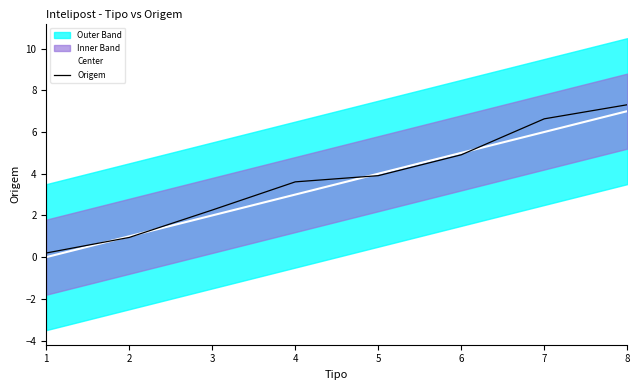

What is the difference between the maximum and minimum values in the Origem series?

7.1